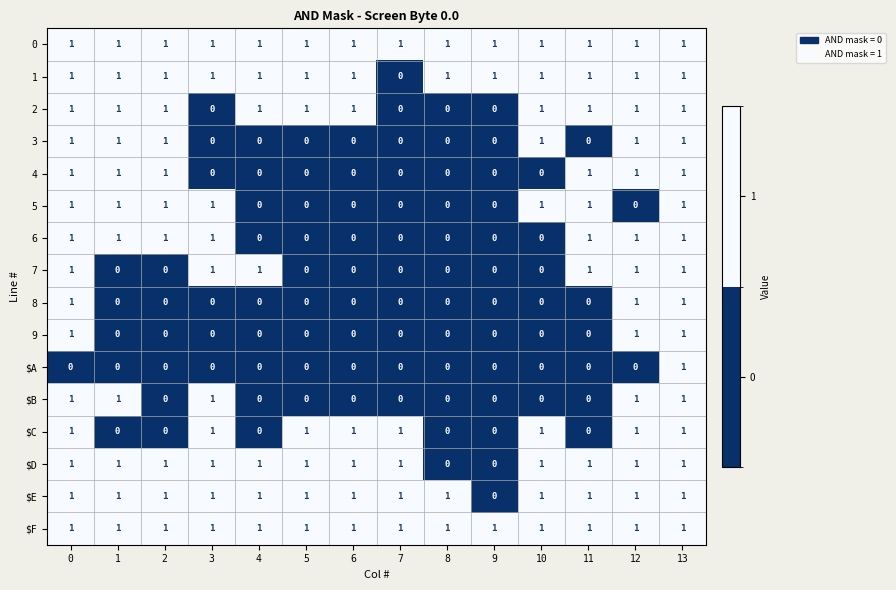

How many series are shown in this chart?

16